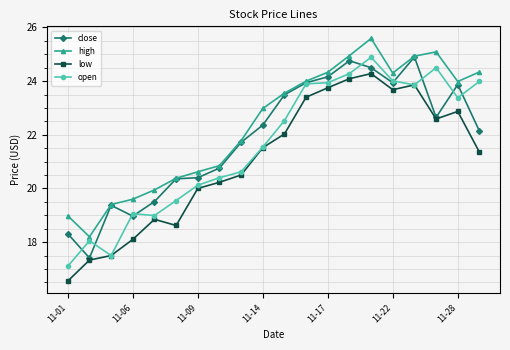

True or false: close has more than 0 interior local peaks.

True